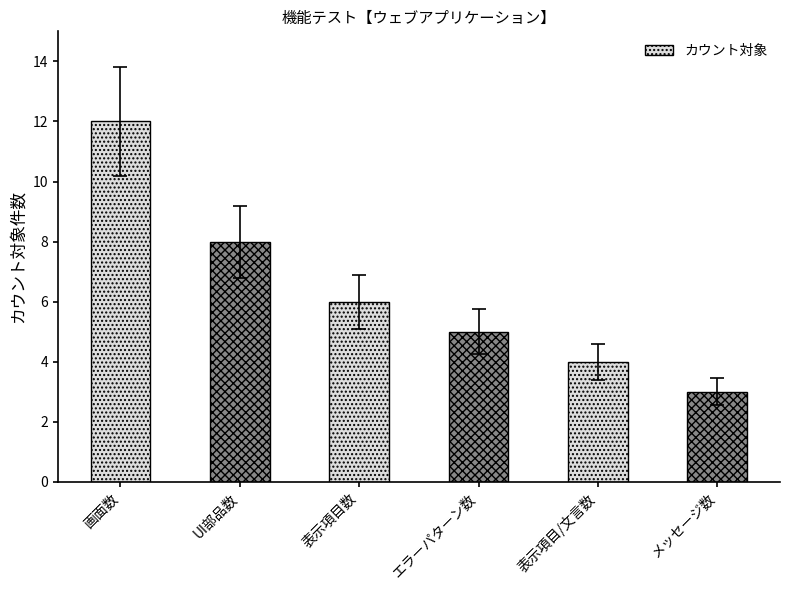

What is the label of the 1st bar from the left?

画面数